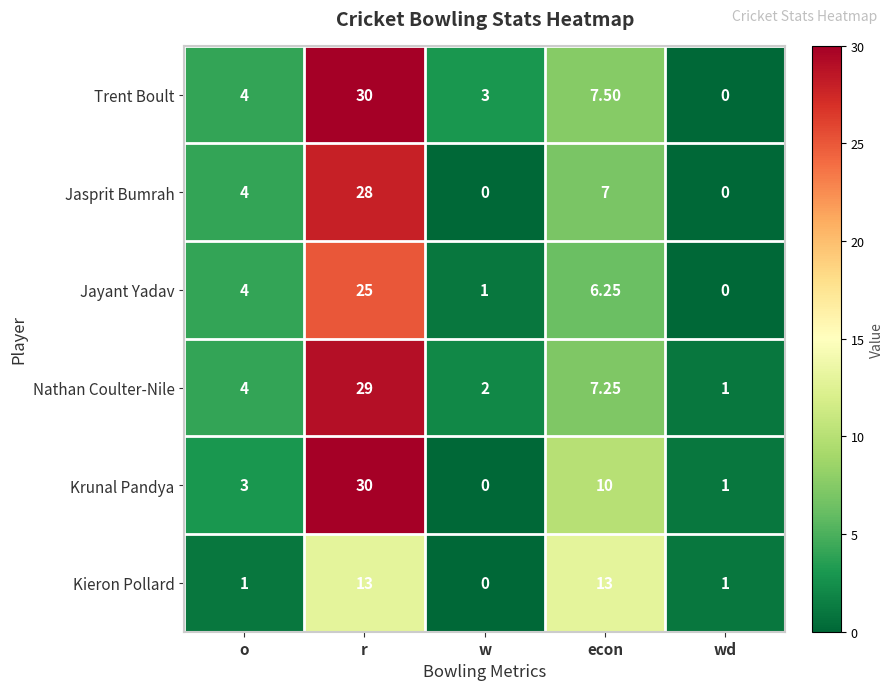

Which category has the lowest value in the Trent Boult series?

wd